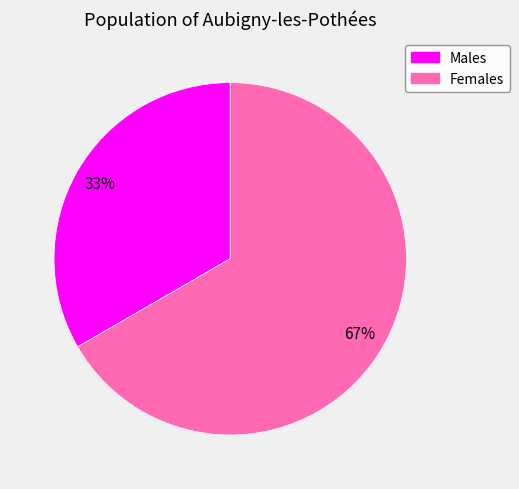

The Females slice represents 67% of the pie. True or false?

True